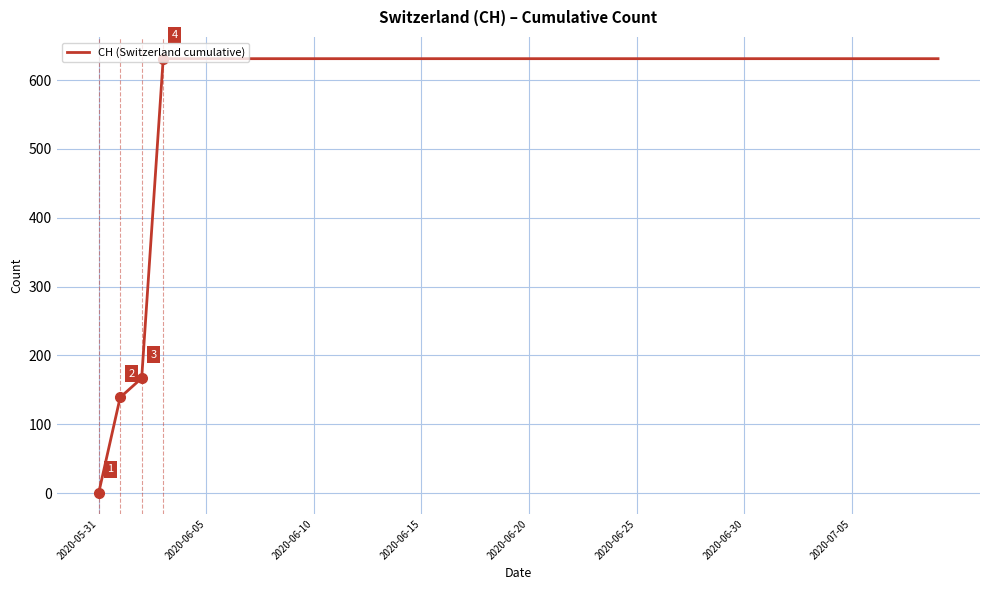

What is the greatest value displayed?

631